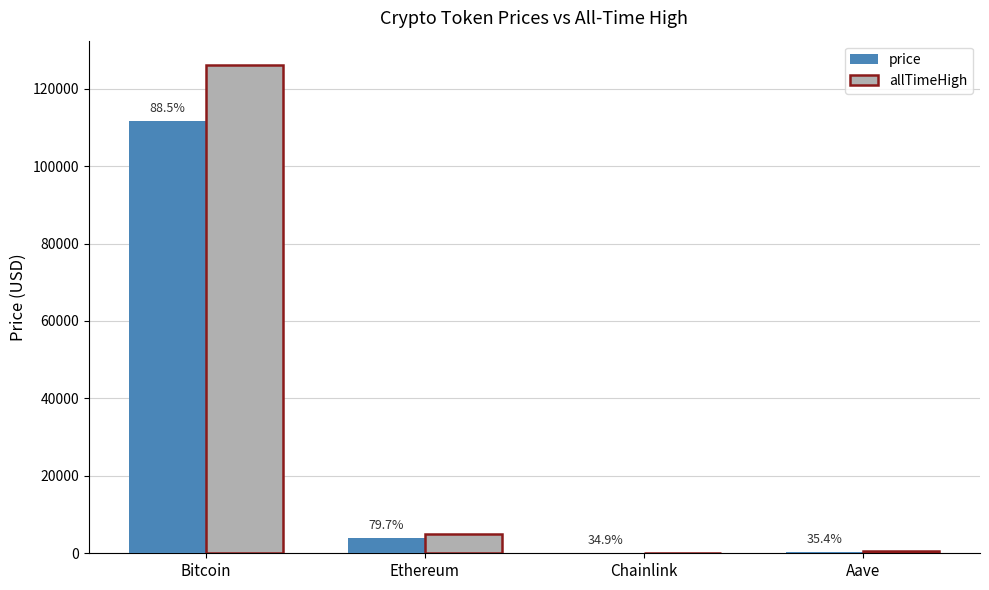

What are all the series names shown in the legend?

price, allTimeHigh